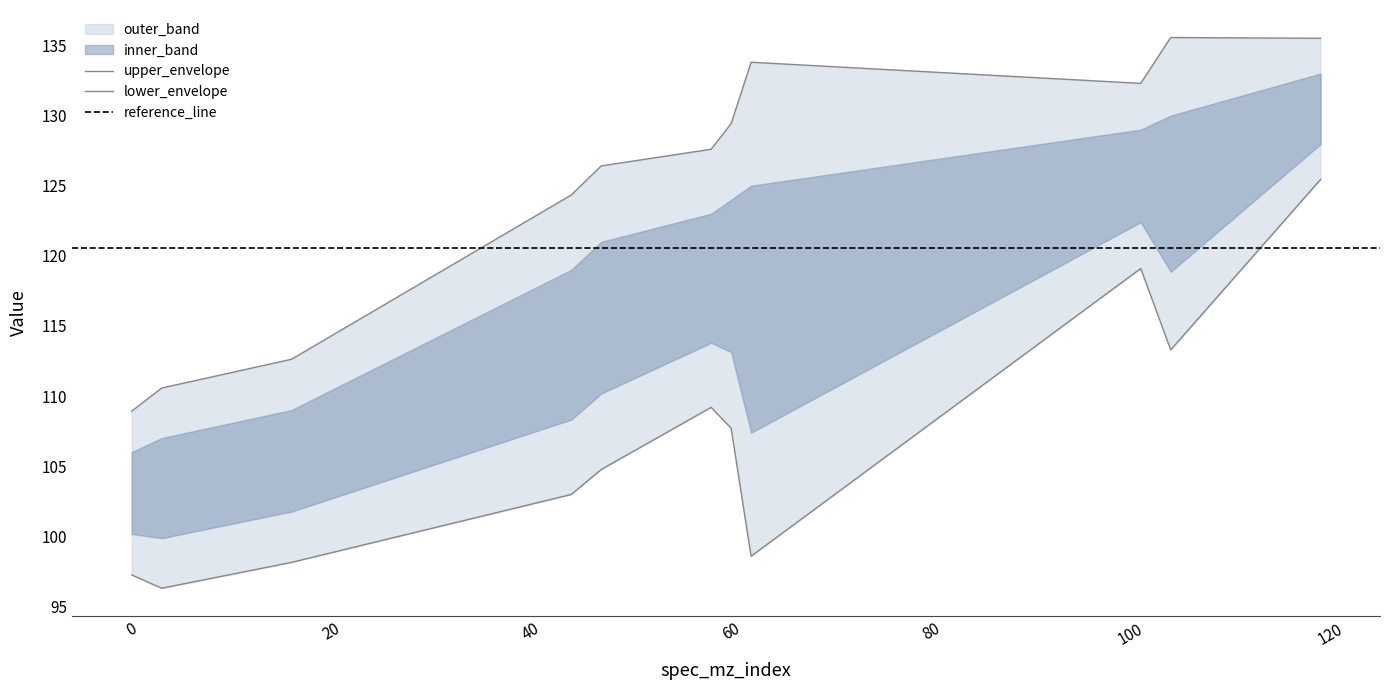

The value at 60 is 129.4. True or false?

True